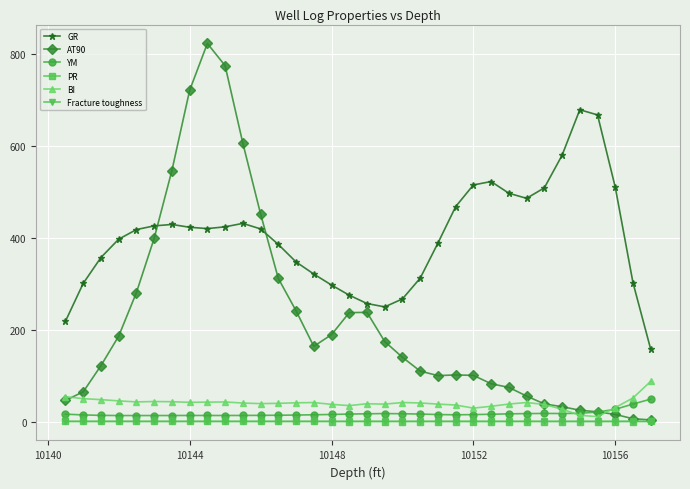

Which series has the widest spread of values?

AT90